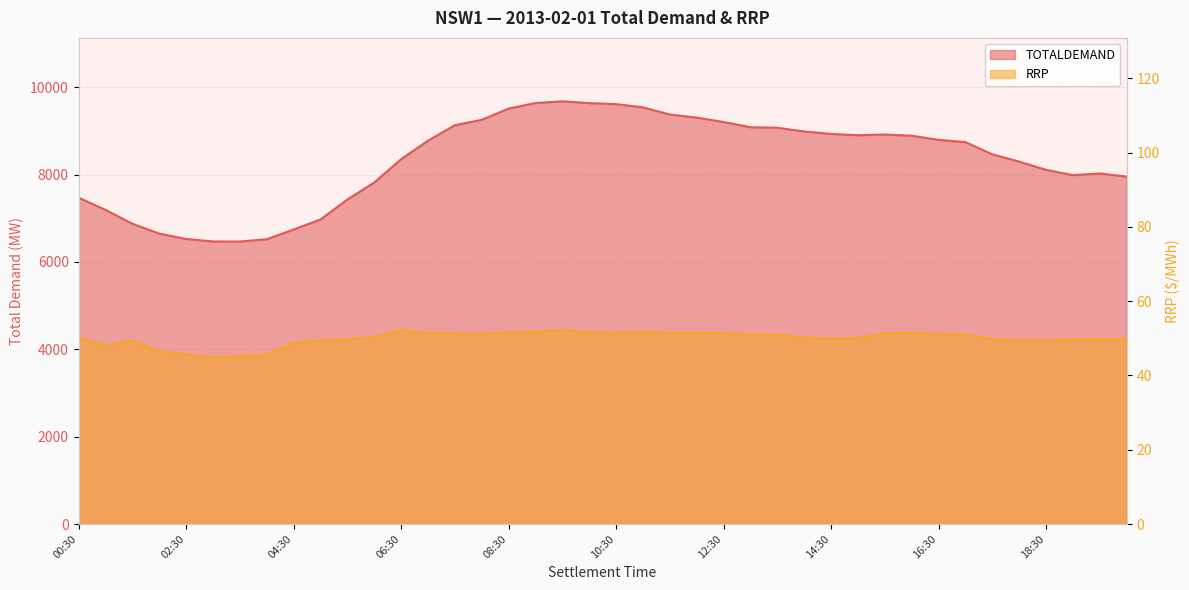

How many lines are shown in the chart?

2